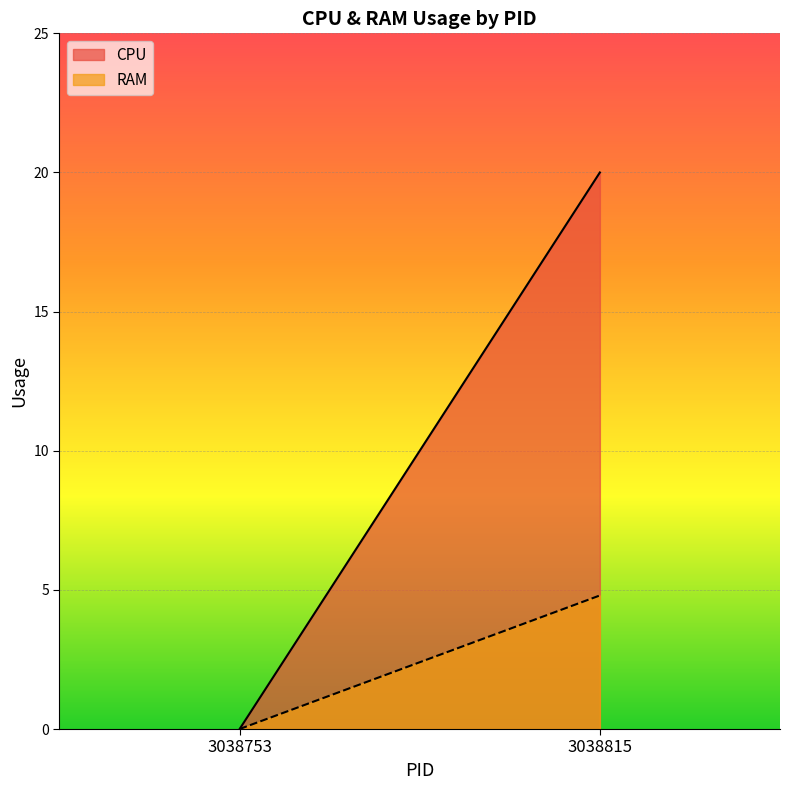

How many distinct data groups are displayed?

2